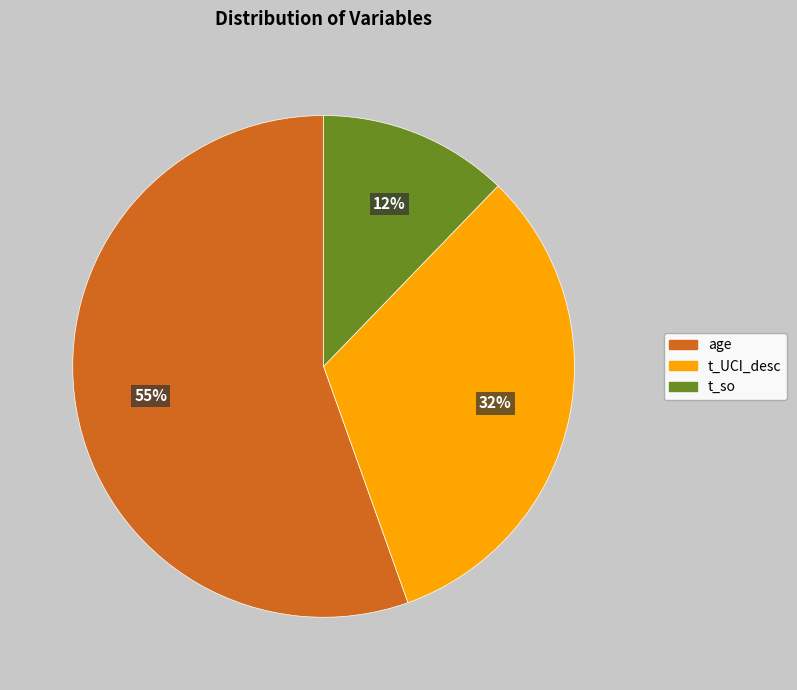

Count the number of slices in the pie.

3